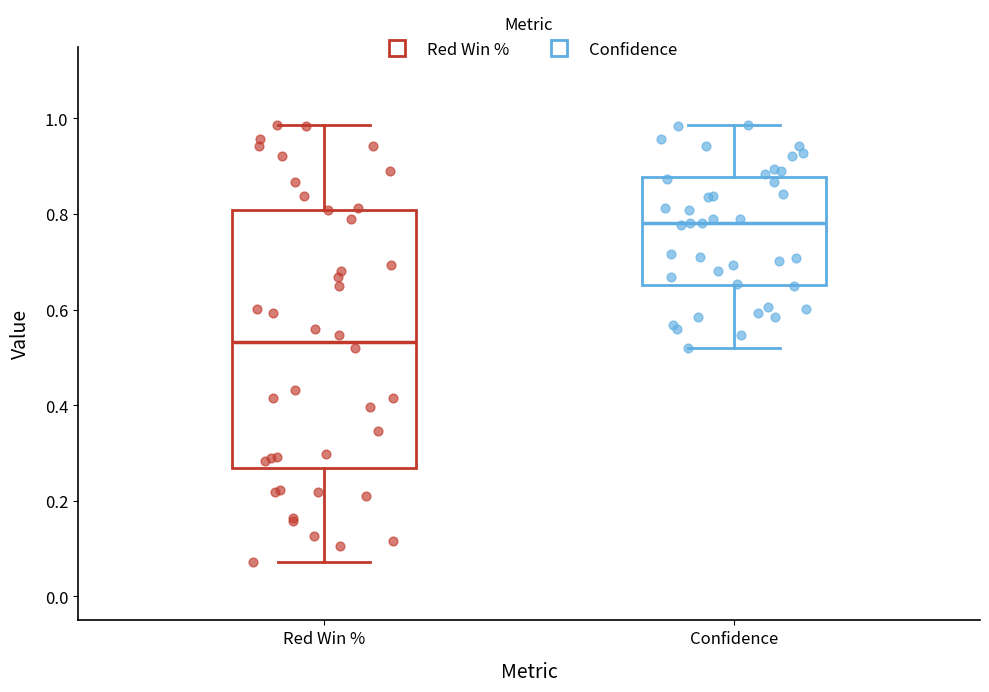

Where does the lower whisker of the box for Confidence end on the y-axis? The values are not printed on the chart, so give them approximately, as read against the axis.

0.52